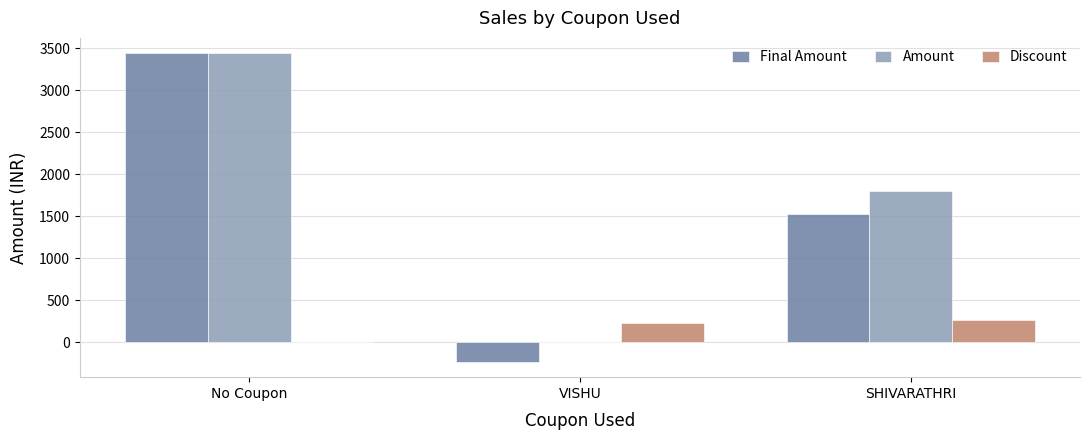

At which label is Amount closest to 1719?

SHIVARATHRI